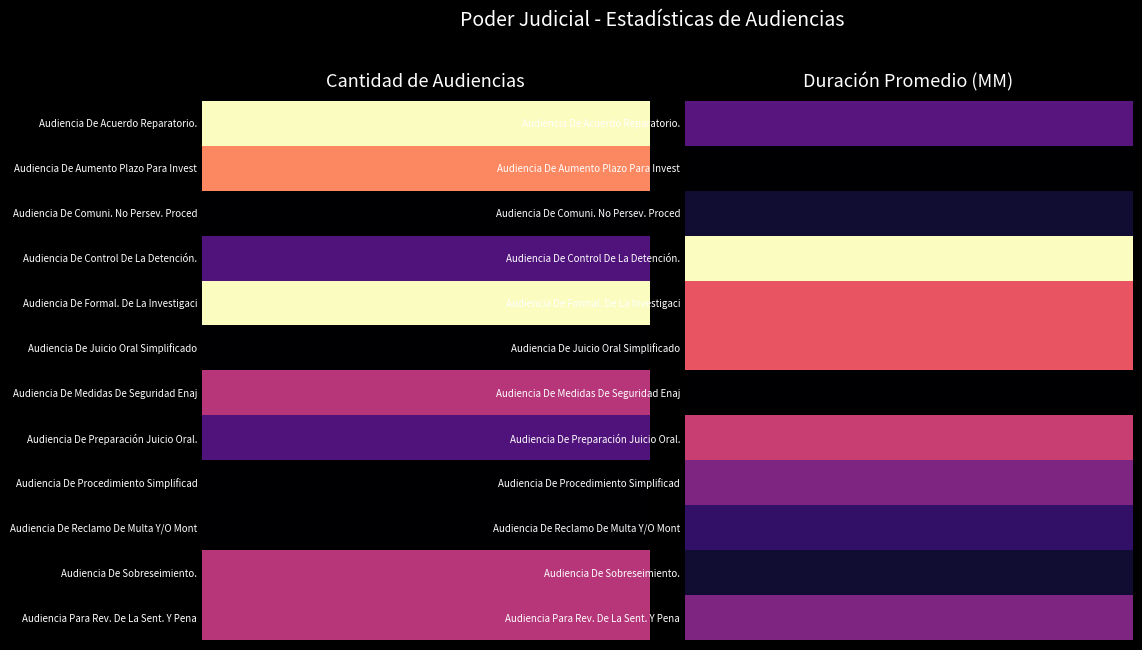

Is it true that Audiencia De Formal. De La Investigacis... equals 9 at 1?

True